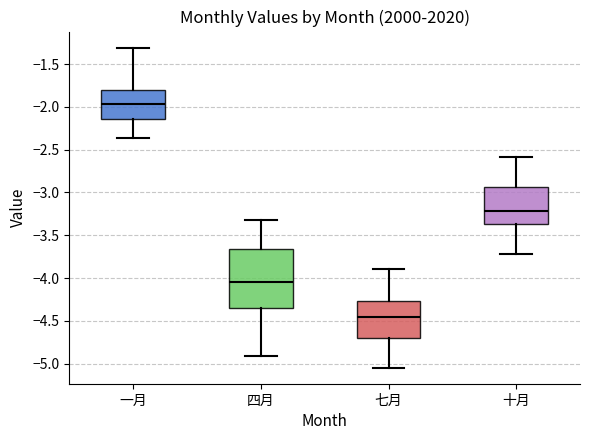

Which box is the tallest, from its lower edge to its upper edge?

四月